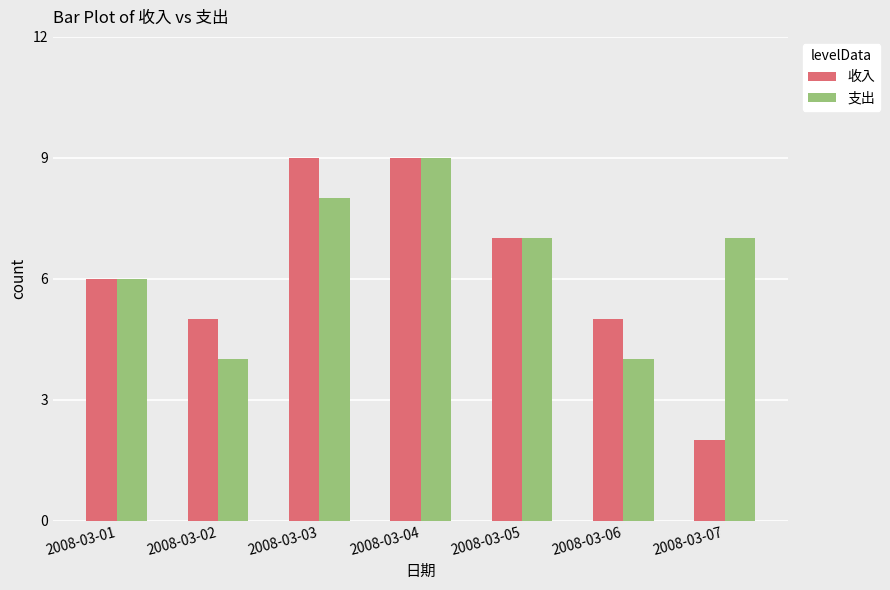

How many series are shown in this chart?

2